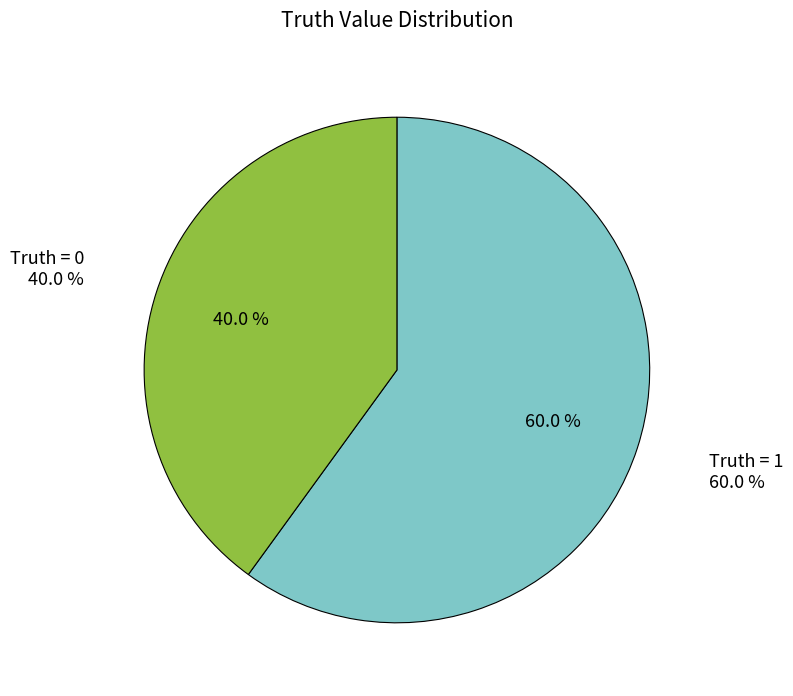

How many segments does this pie chart have?

2